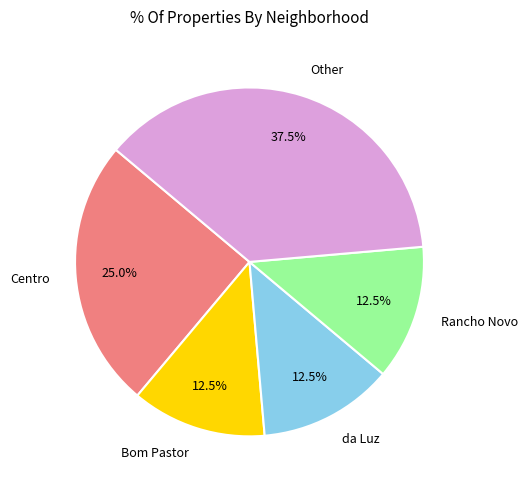

To the nearest percent, what portion does Centro represent?

25%